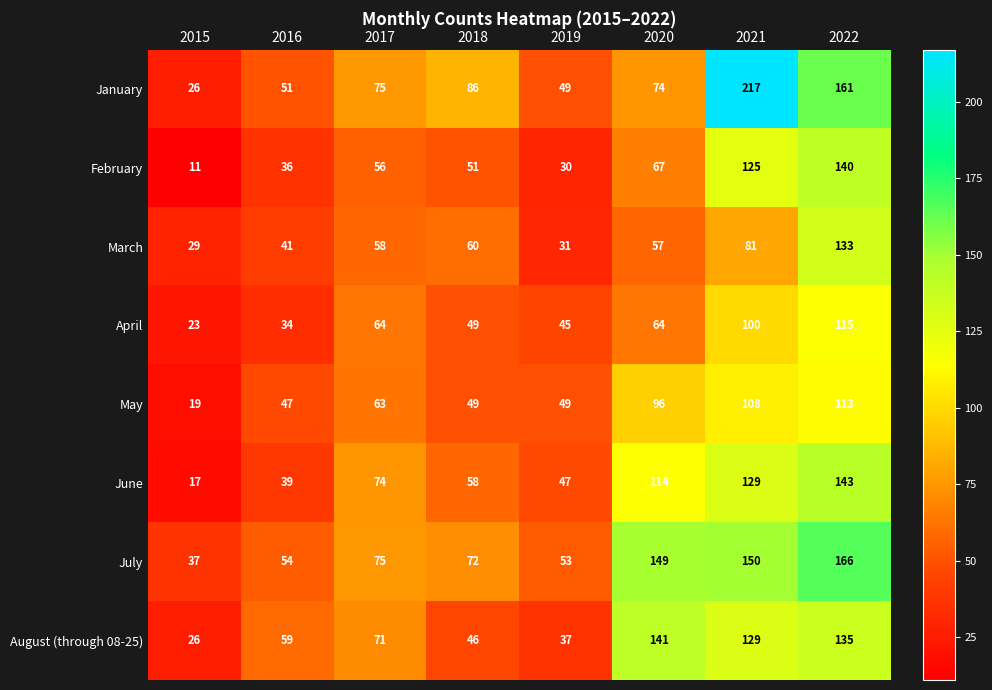

What value does the July series have at 2017?

75